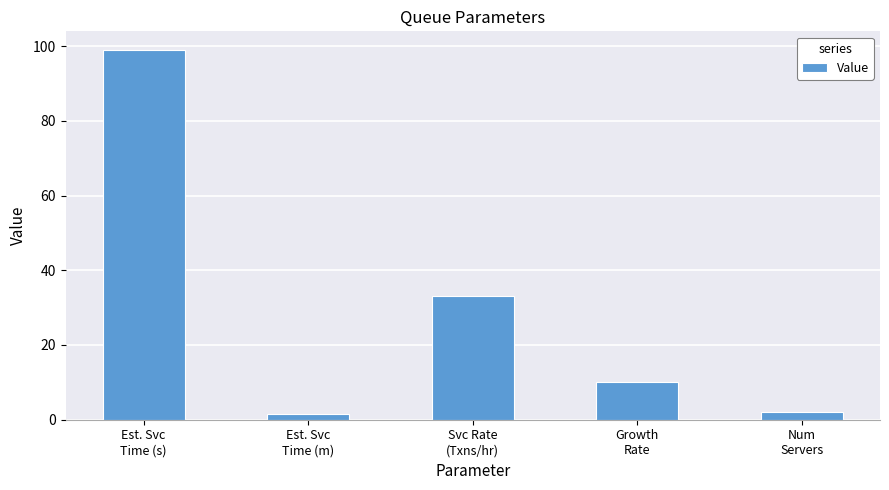

What is the value of the 1st bar from the left?

99.0